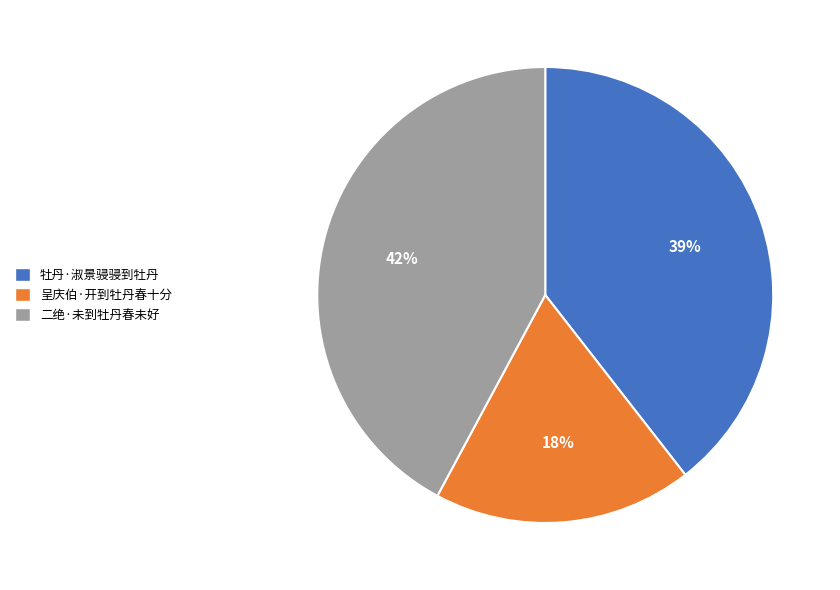

Does 呈庆伯·开到牡丹春十分 account for over 50% of the chart?

No